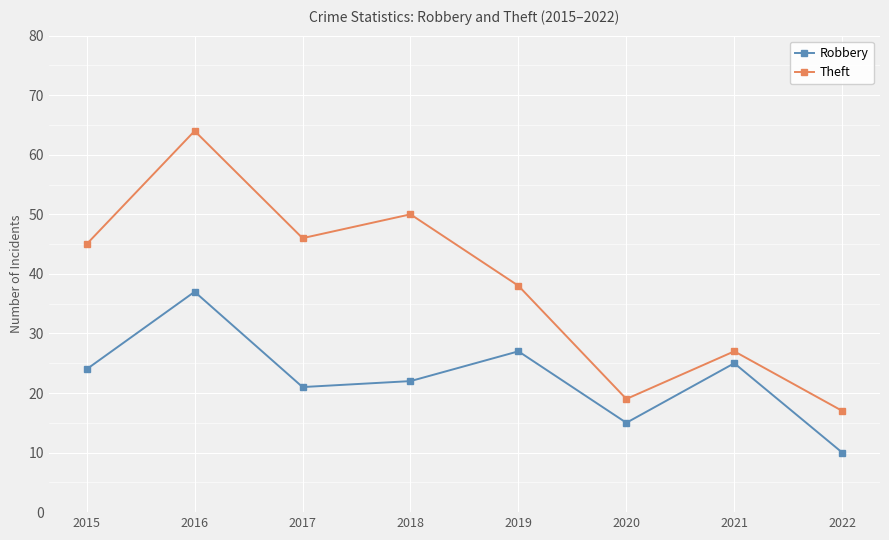

What is the sum of all Theft values?

306